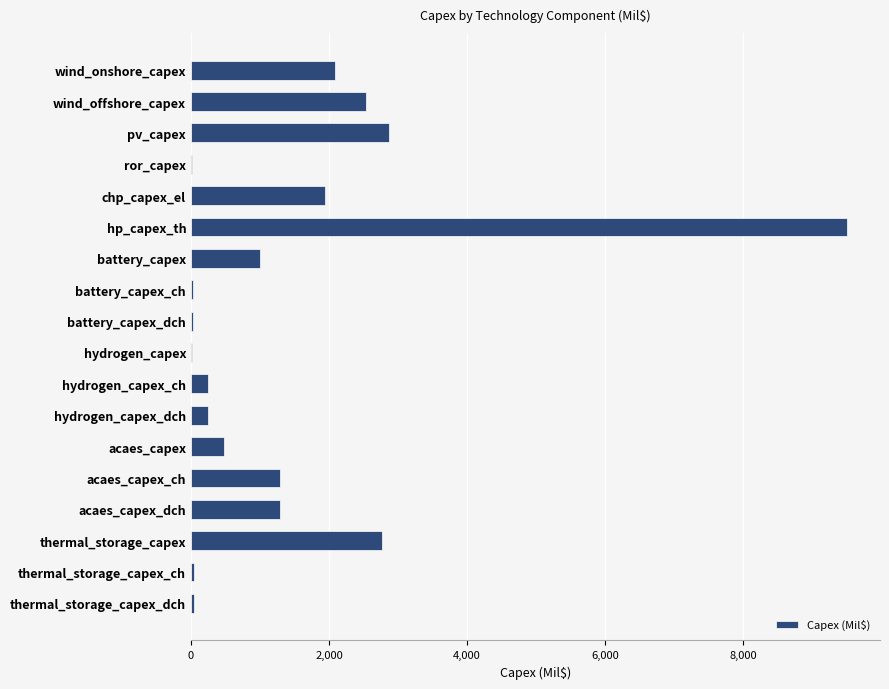

What is the sum of all values?

26429.2